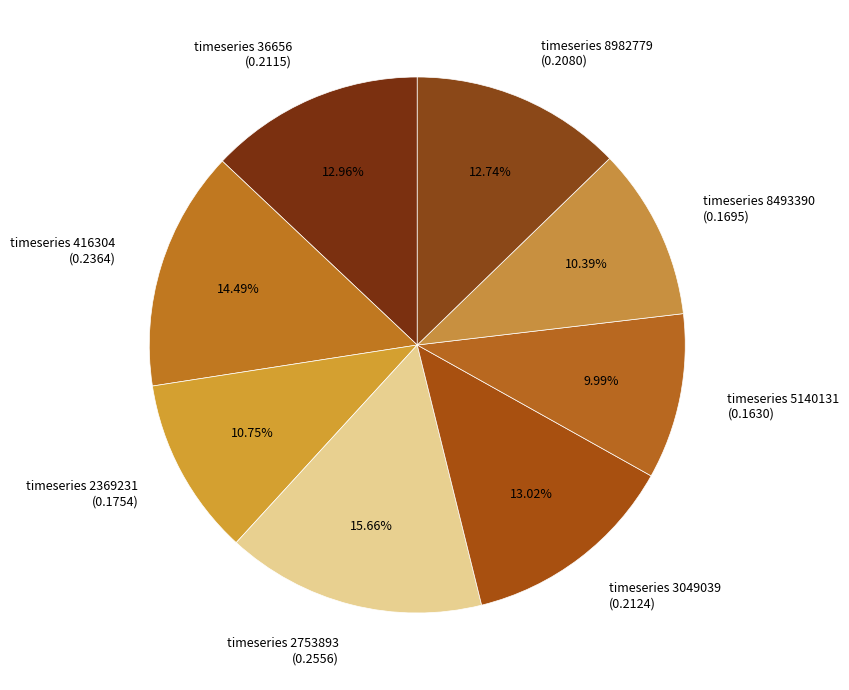

Does timeseries 5140131 (0.1630) represent more than half of the total?

No